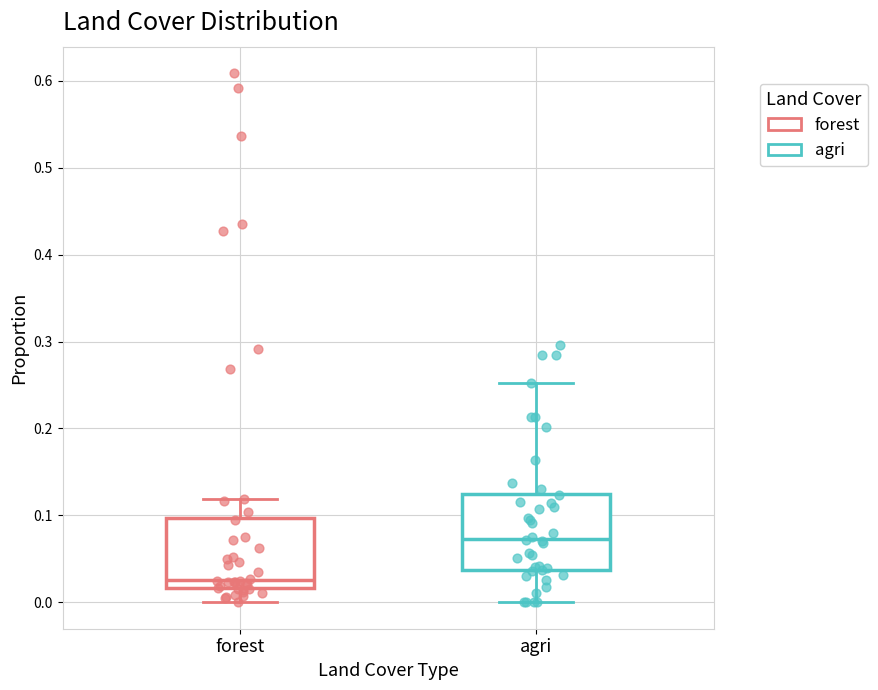

Which box's median line is the highest?

agri